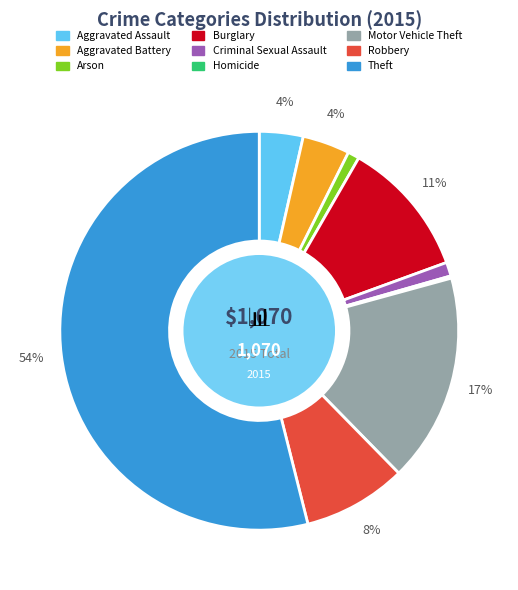

Is there any slice that represents more than half of the pie?

Yes